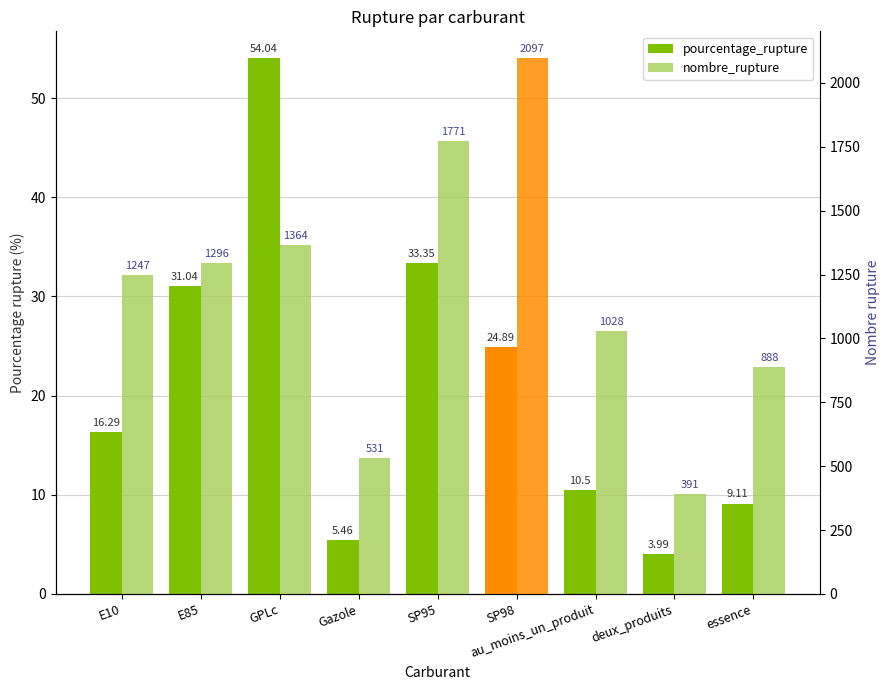

Reading left to right, what are all the values shown in this chart?

pourcentage_rupture: 16.3	31.0	54.0	5.5	33.4	24.9	10.5	4.0	9.1
nombre_rupture: 1247.0	1296.0	1364.0	531.0	1771.0	2097.0	1028.0	391.0	888.0